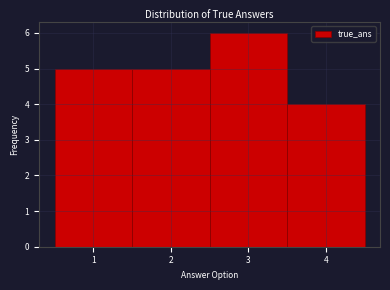

How tall is the bar that spans 3.5 to 4.5 on the x-axis? The values are not printed on the chart, so give them approximately, as read against the axis.

4